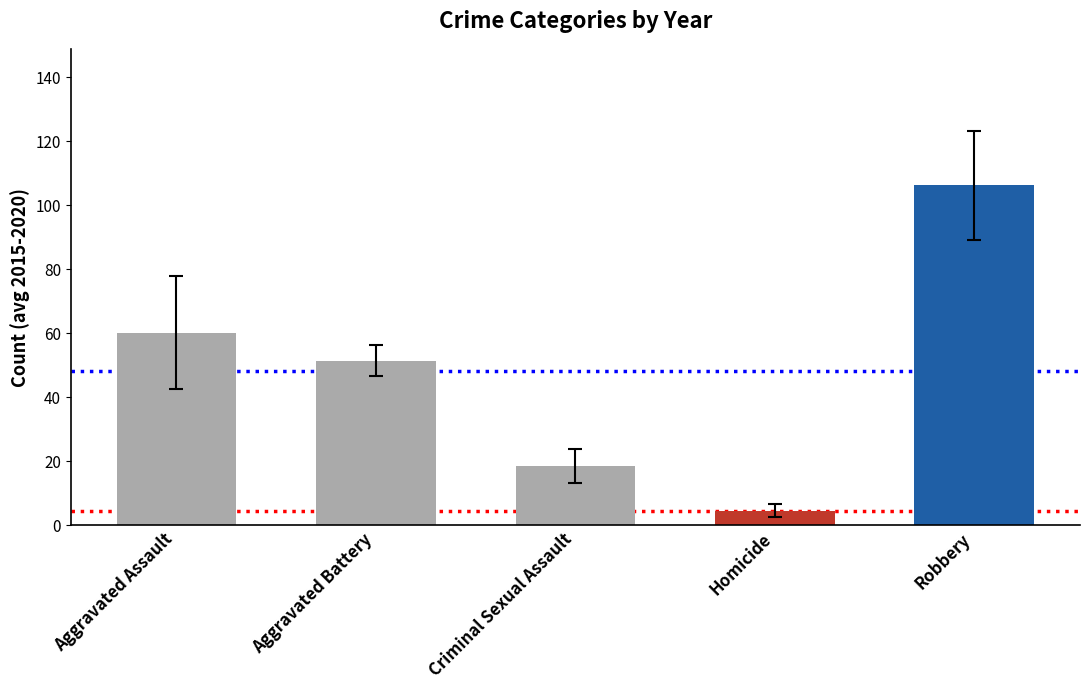

Is it true that the value at Aggravated Battery is 76.3?

False